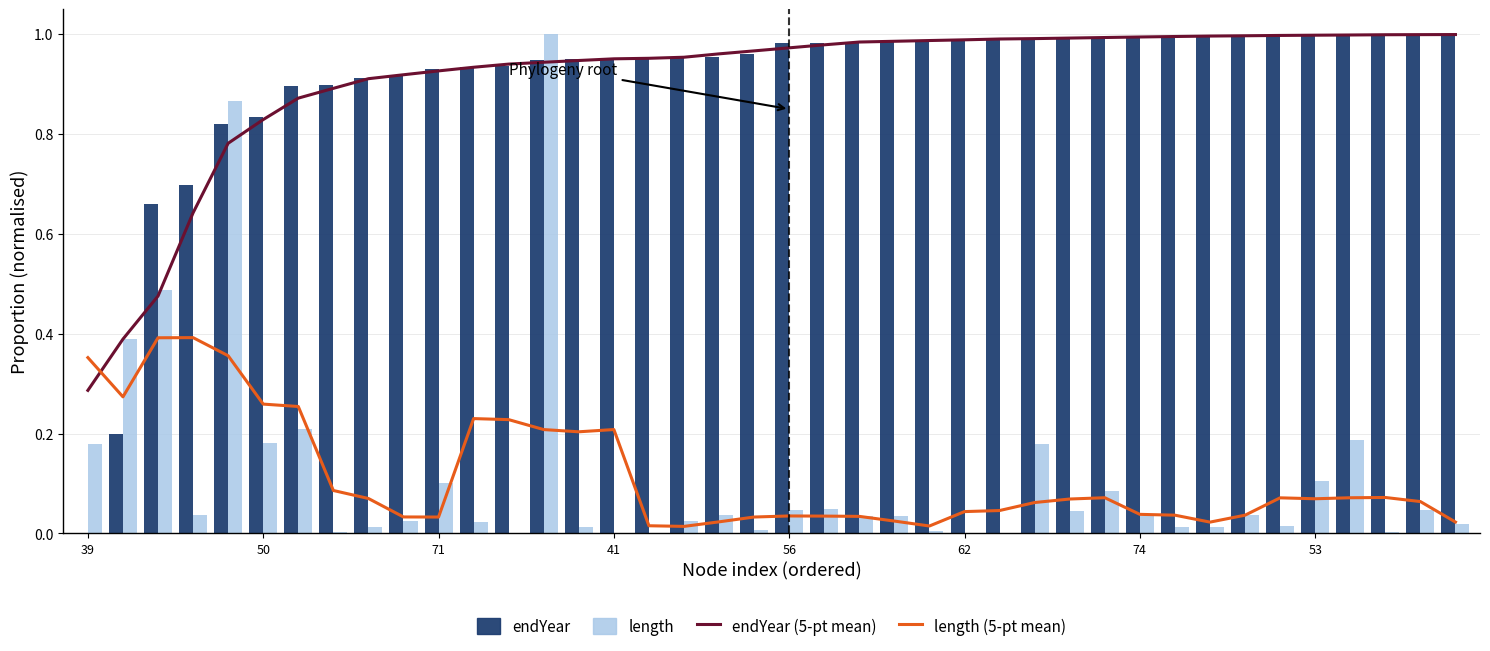

What is the label of the 3rd bar from the left?

71